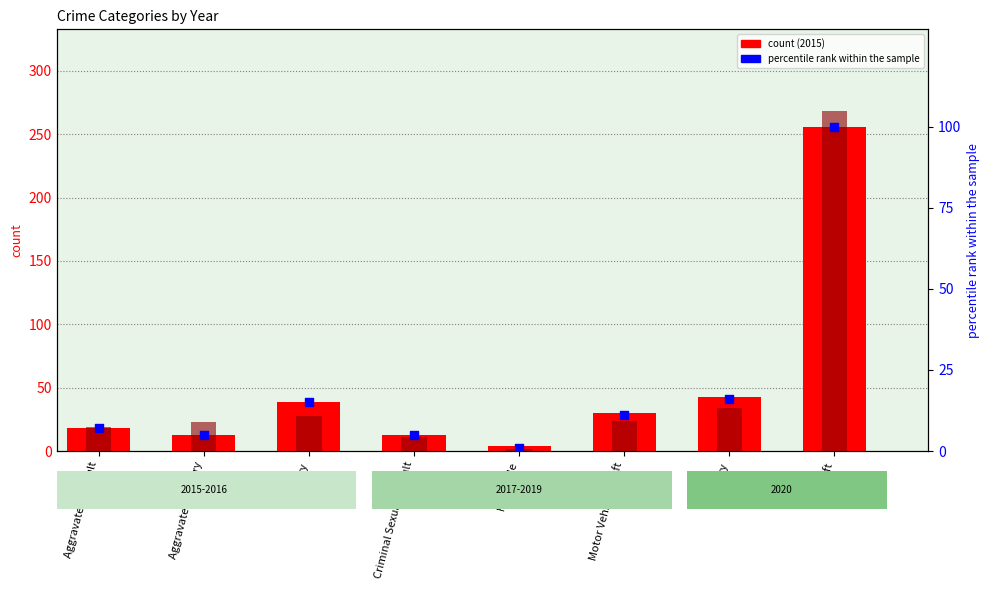

Between Robbery and Motor Vehicle Theft, which is larger?

Robbery